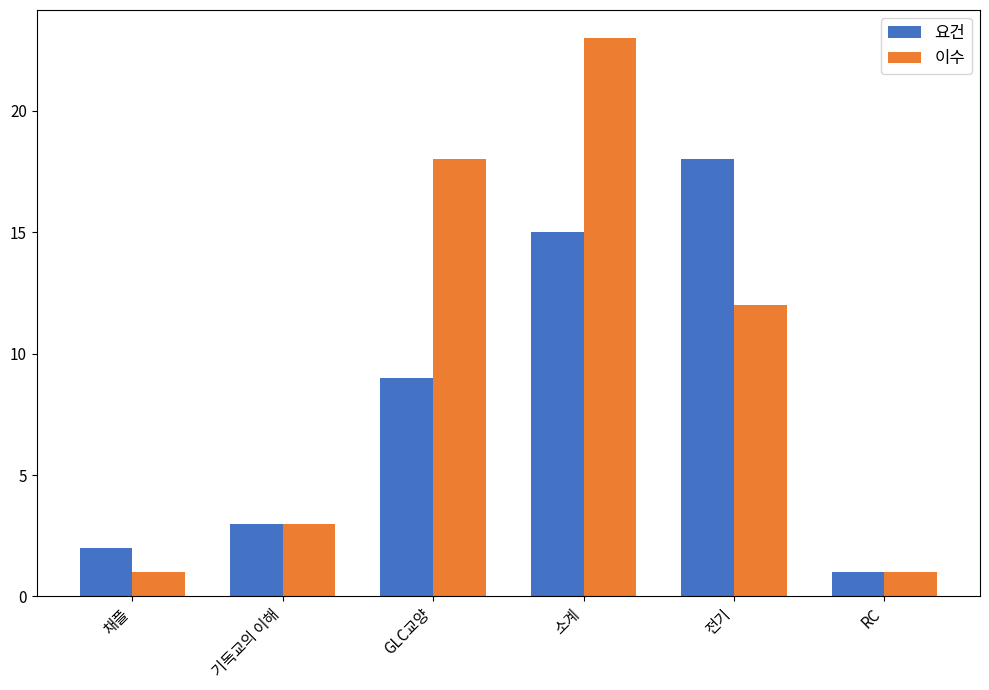

The 이수 series shows 18 at GLC교양. True or false?

True